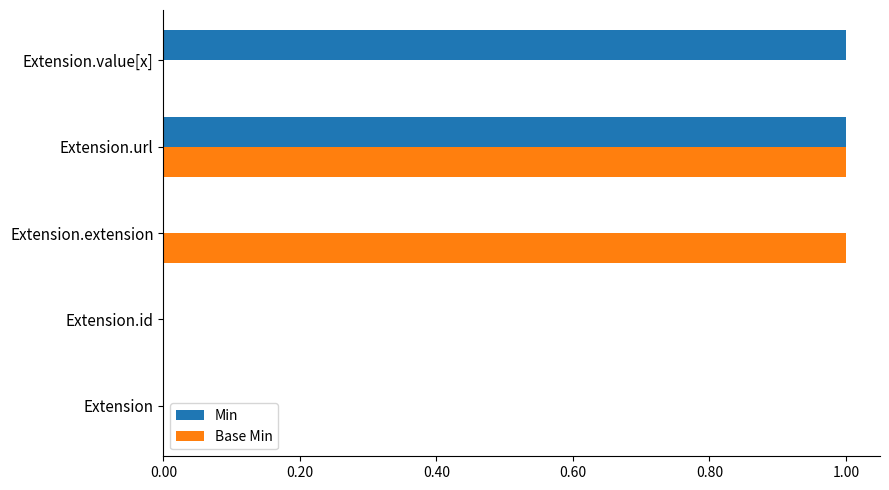

At which category is the sum across all series the highest?

Extension.url